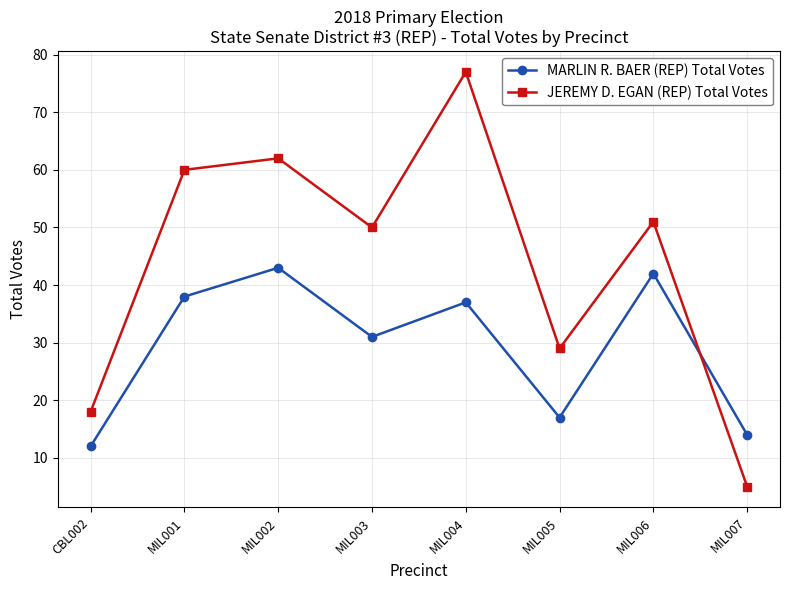

Where do JEREMY D. EGAN (REP) Total Votes and MARLIN R. BAER (REP) Total Votes first cross each other?

MIL006 and MIL007